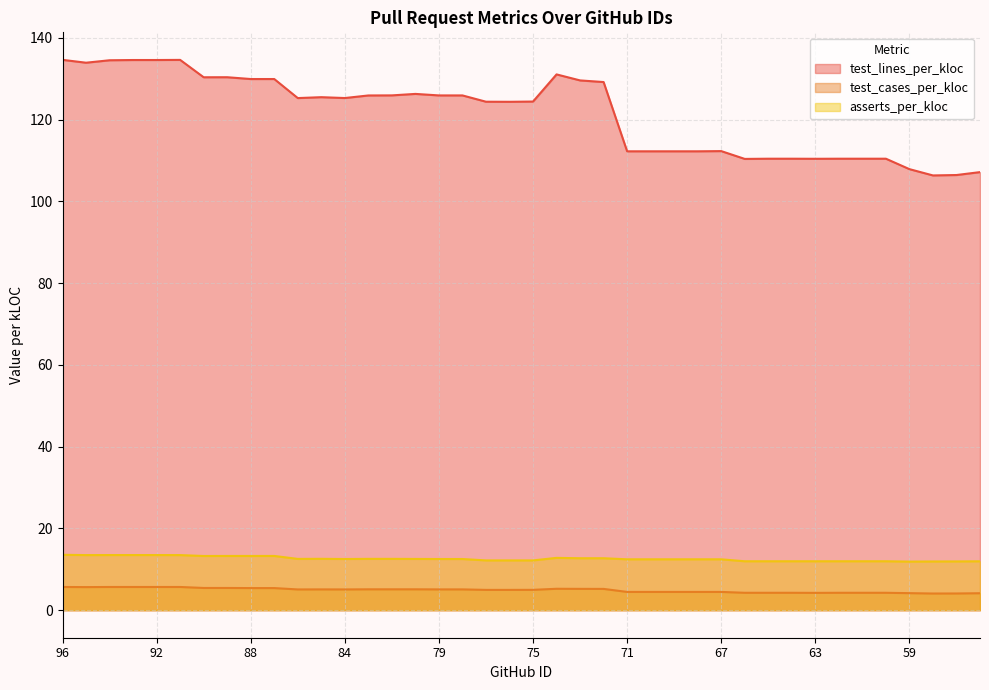

True or false: asserts_per_kloc and test_lines_per_kloc intersect in this chart.

False